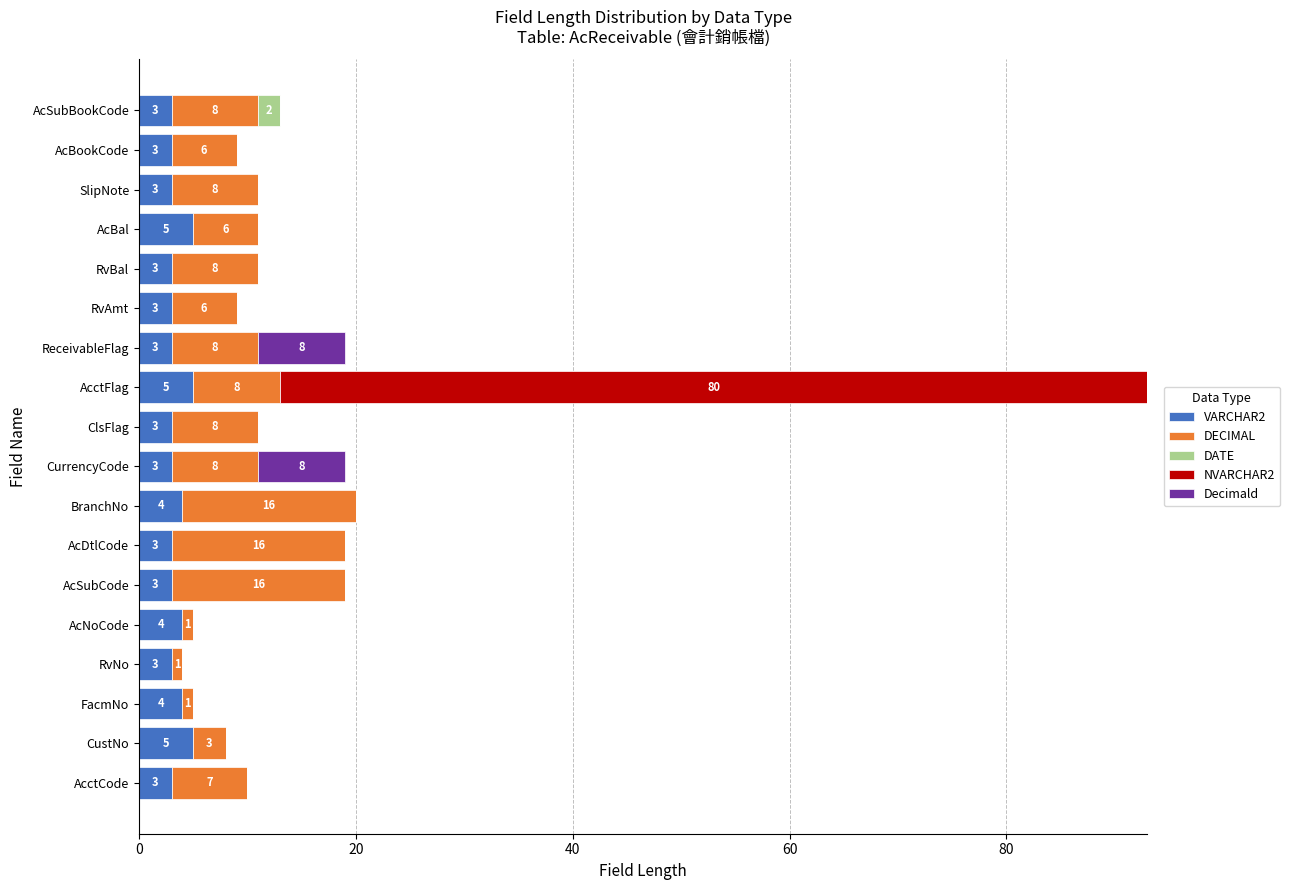

At which category is the sum across all series the highest?

AcctFlag